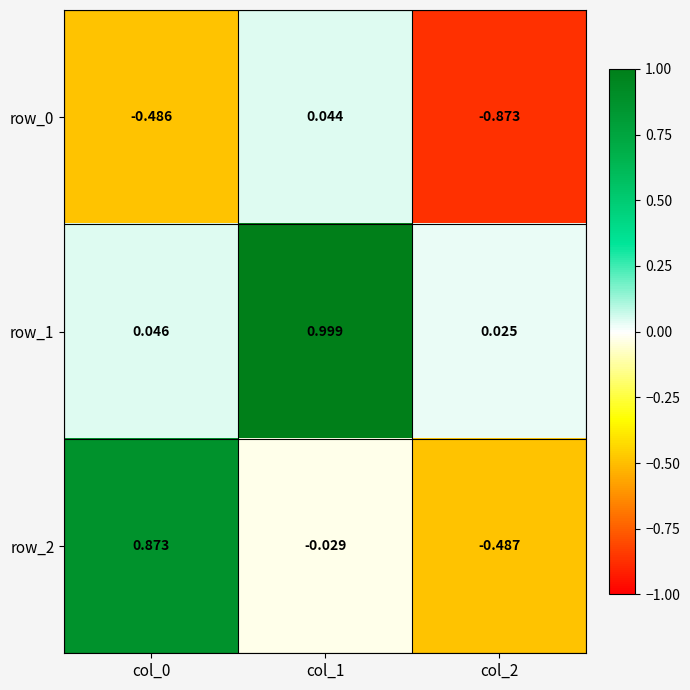

What is the total value across all series at col_2?

-1.3